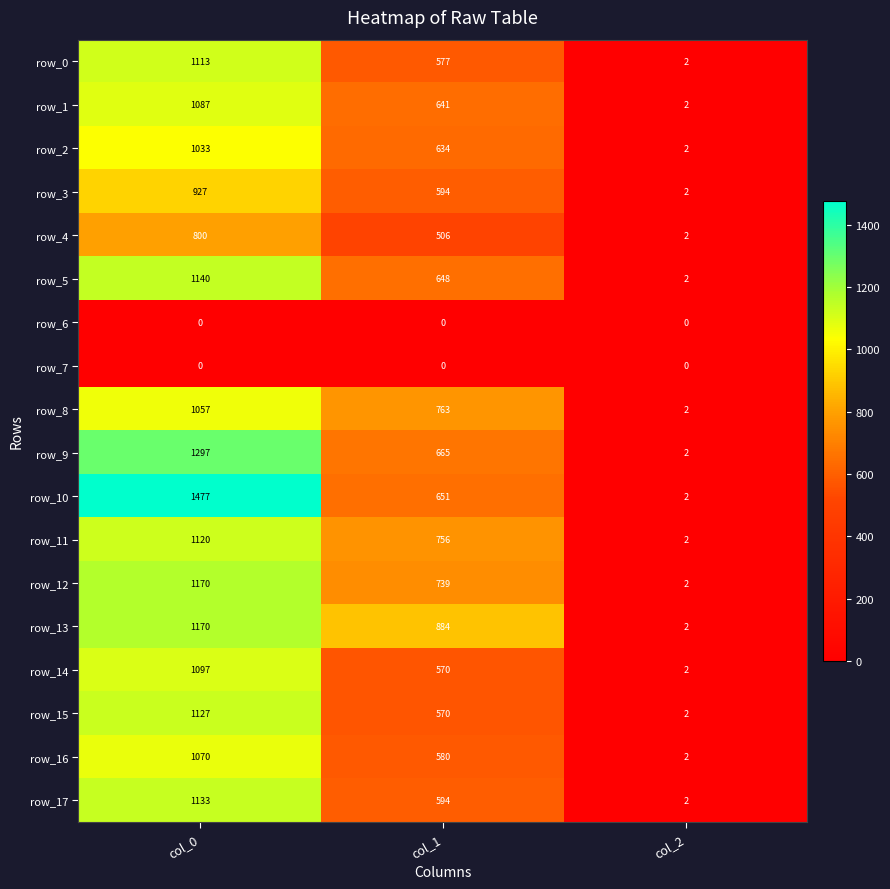

List the labels in order of row_9 value, smallest first.

col_2, col_1, col_0